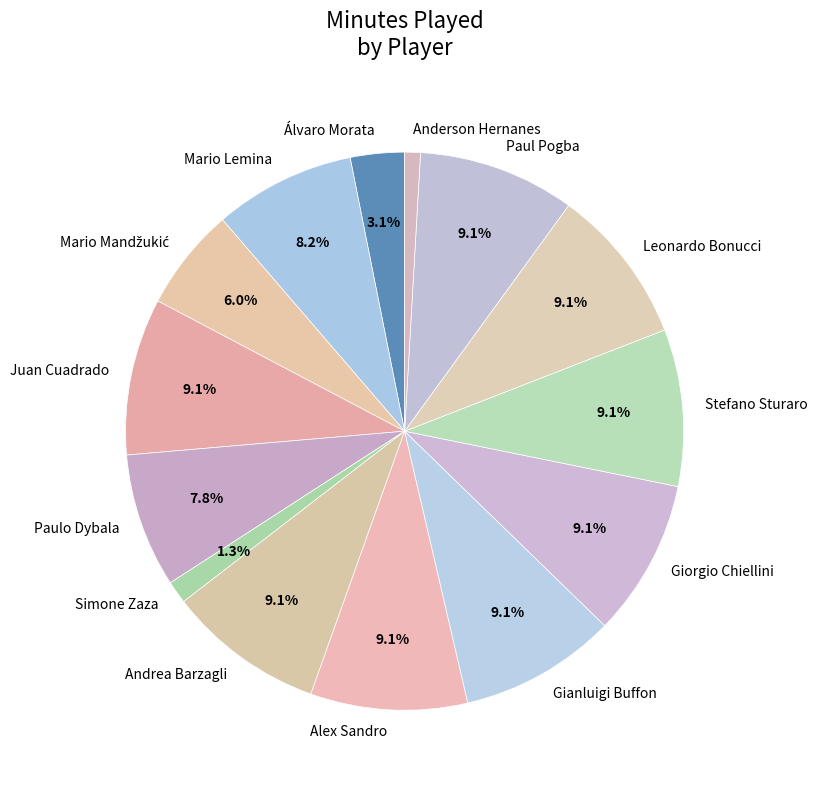

What percentage is the Paul Pogba slice, to the nearest percent?

9%